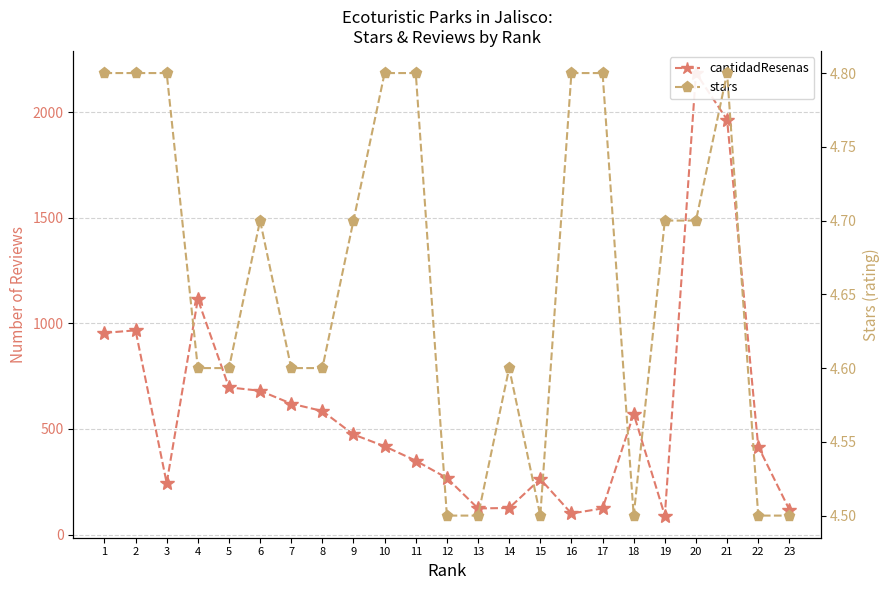

What is the smallest value displayed?

4.5